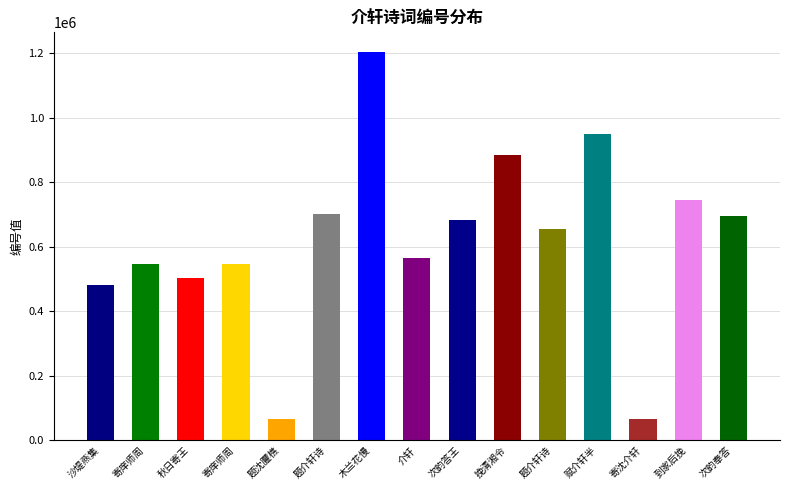

What is the value of the 12th bar from the left?

949459